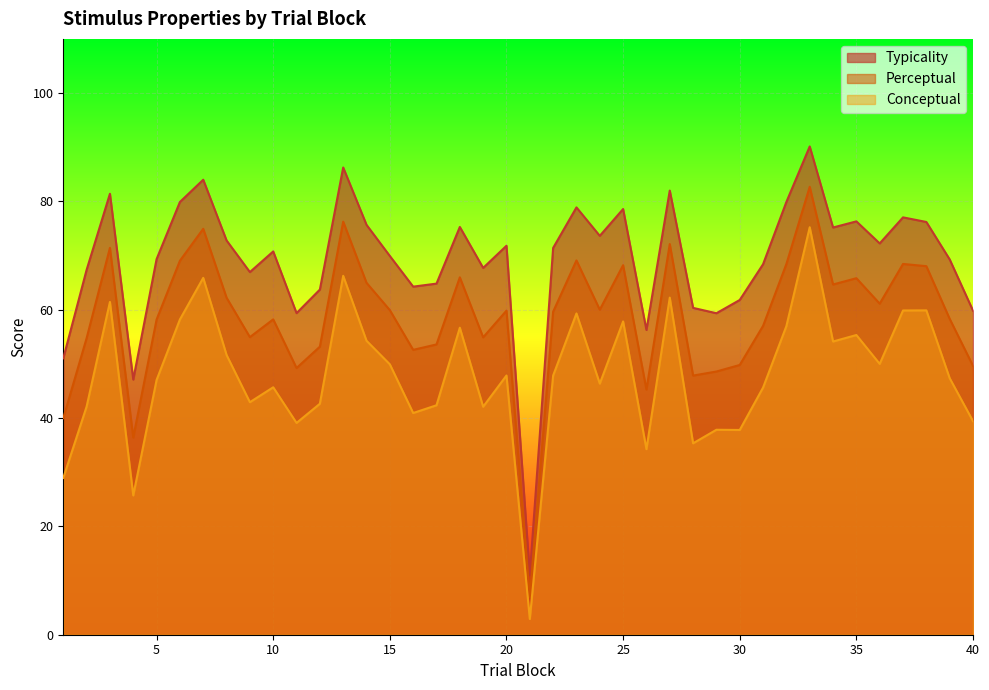

Rank the categories by typicality value from lowest to highest.

21, 4, 1, 26, 29, 11, 40, 28, 30, 12, 16, 17, 9, 2, 19, 31, 39, 5, 15, 10, 22, 20, 36, 8, 24, 34, 18, 14, 38, 35, 37, 25, 23, 6, 32, 3, 27, 7, 13, 33